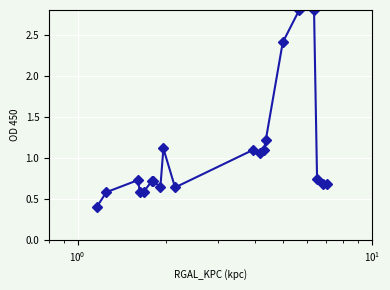

What is the difference between the second highest and minimum values?

2.4